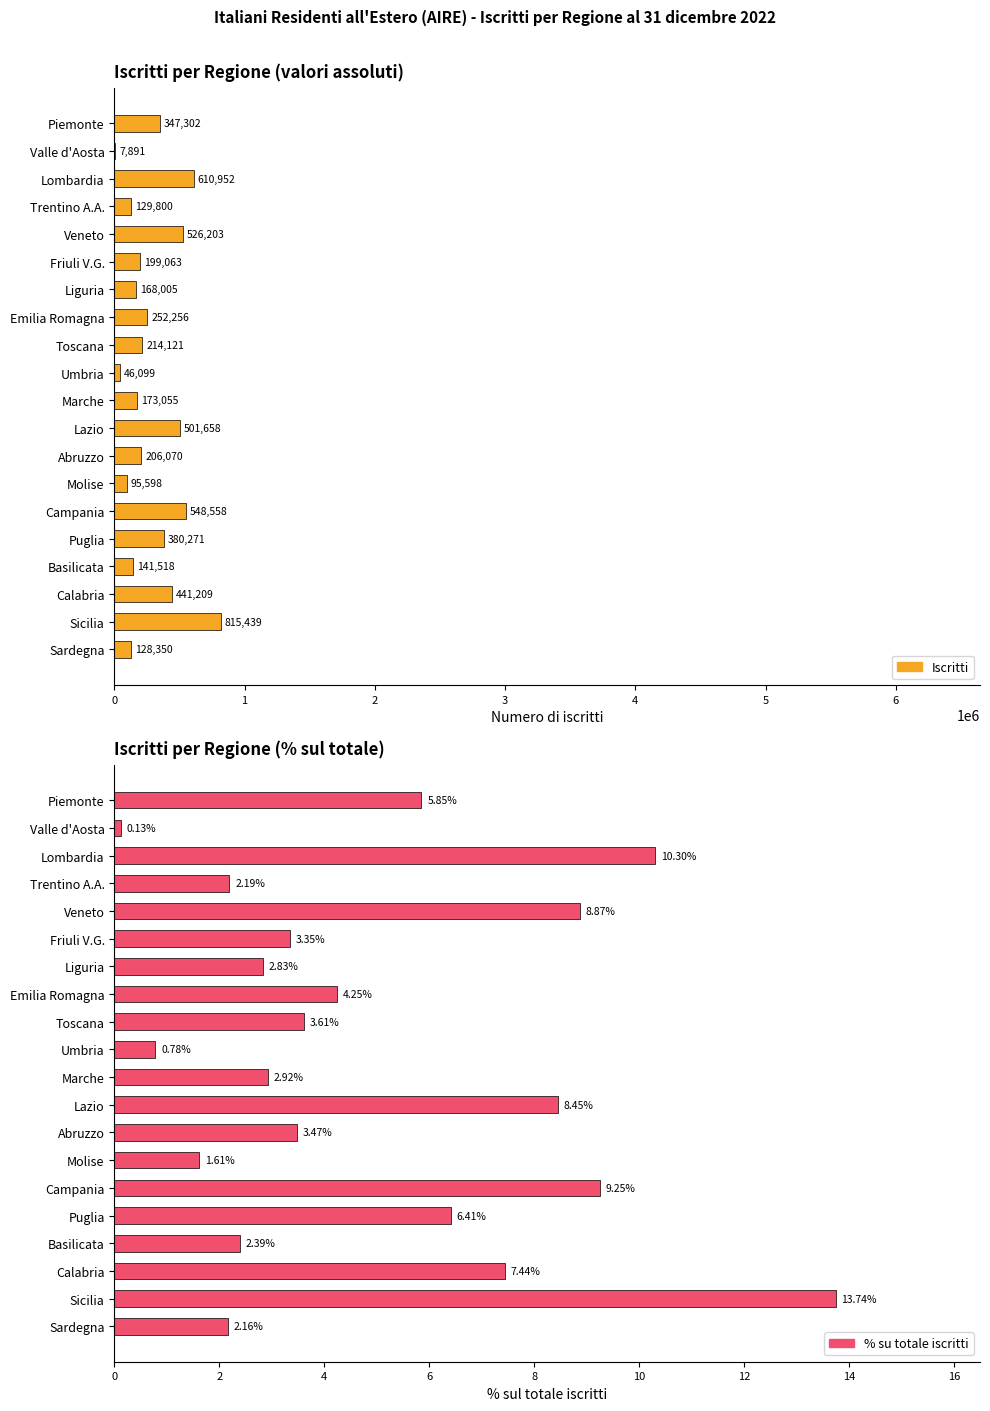

The % su totale iscritti series shows 6.1 at Abruzzo. True or false?

False